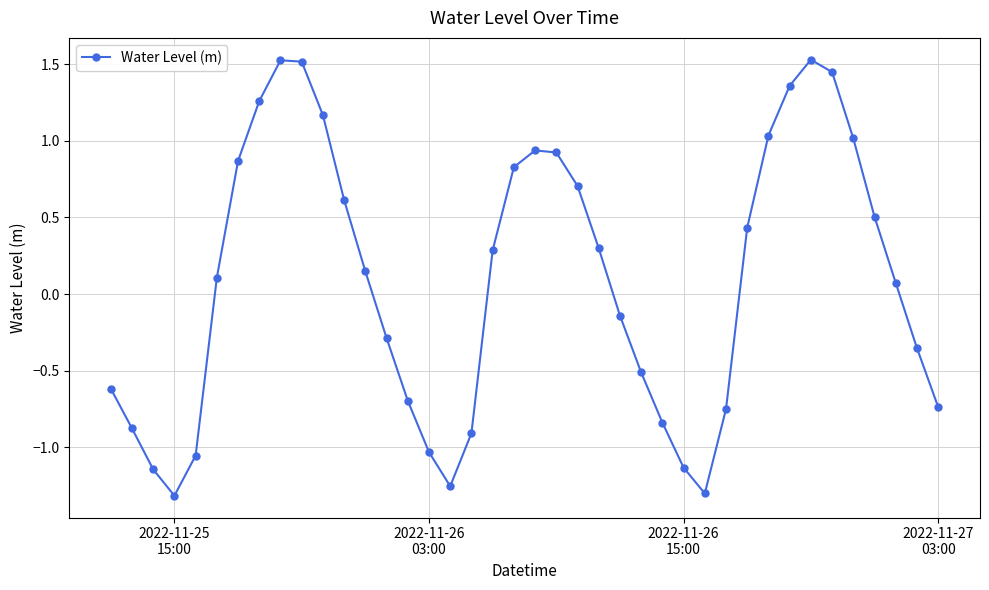

How many interior local valleys (lower than both neighbors) does the data have?

3